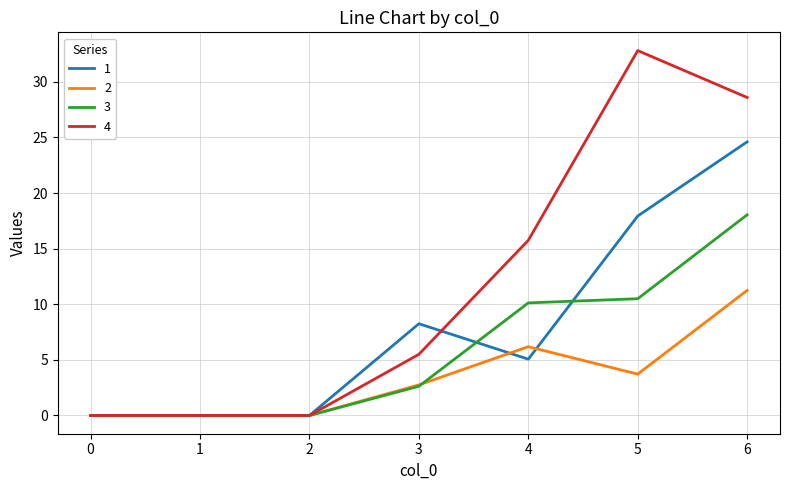

Is it true that 4 equals 0.0 at 2?

True